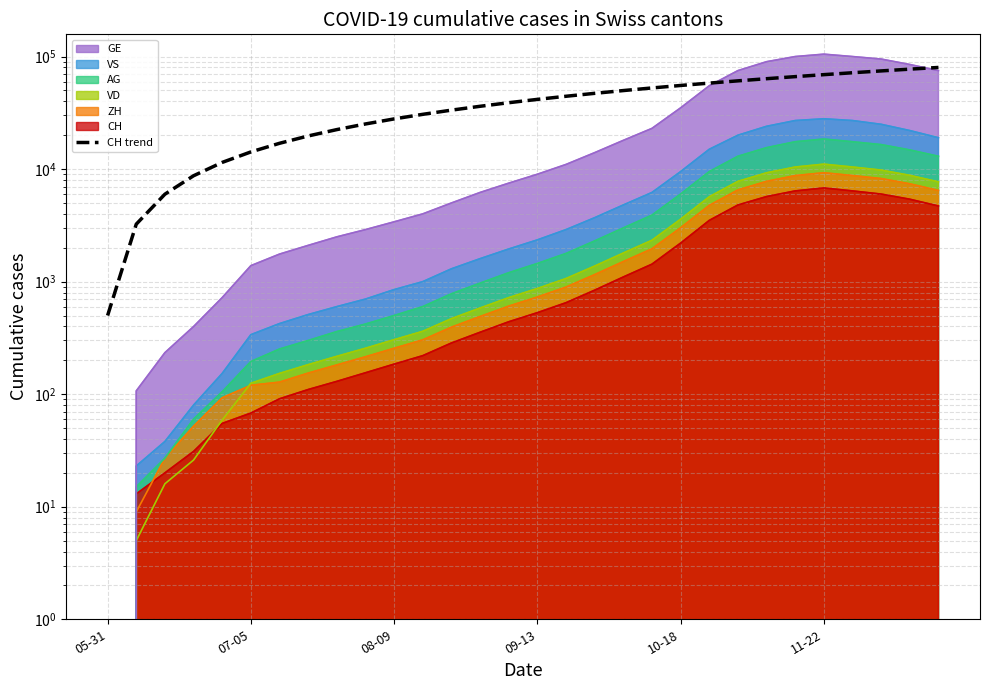

What position from the left is 22?

23